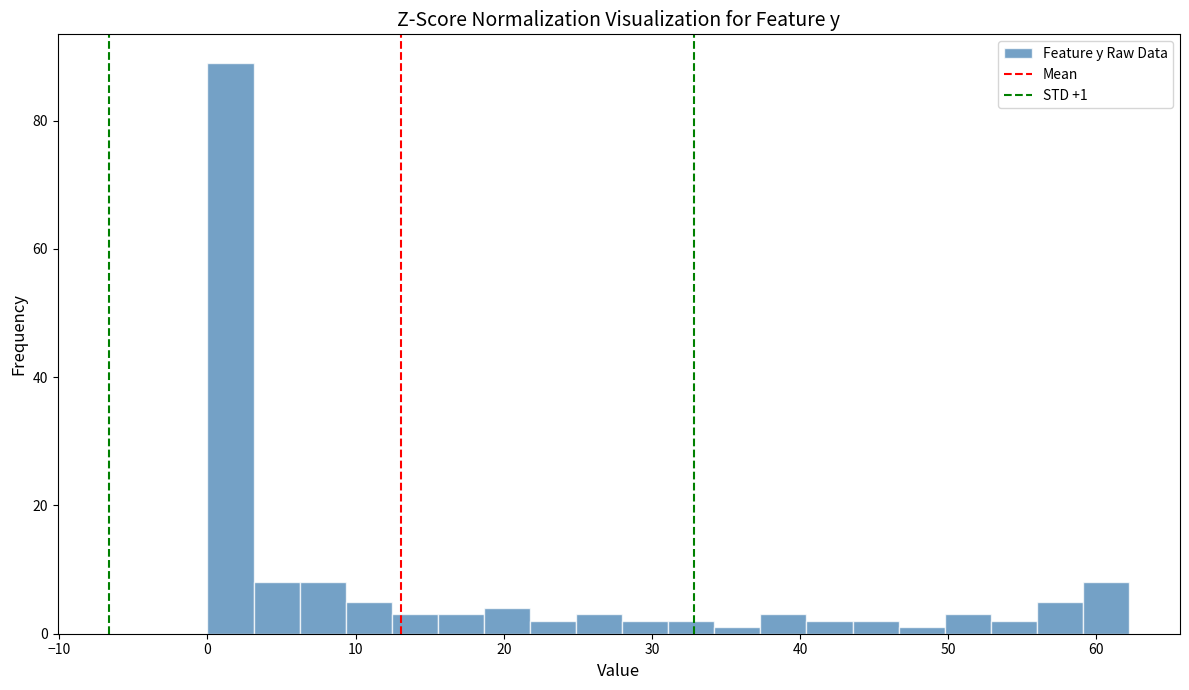

Around what value on the x-axis is the tallest bar? Give the approximate position of its centre, as read against the axis.

2